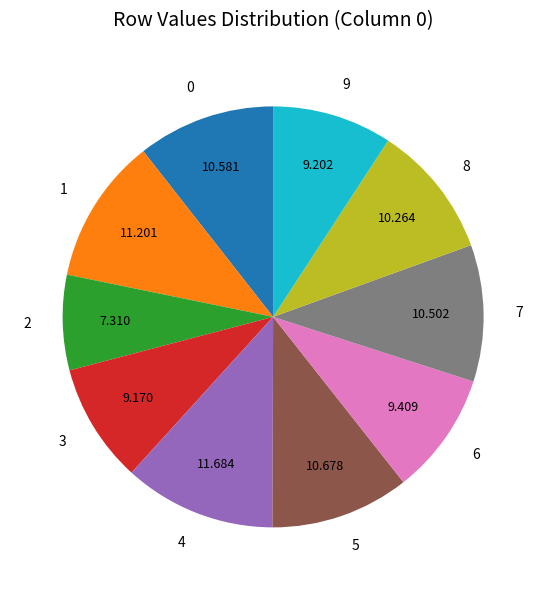

Does 2 represent more than half of the total?

No